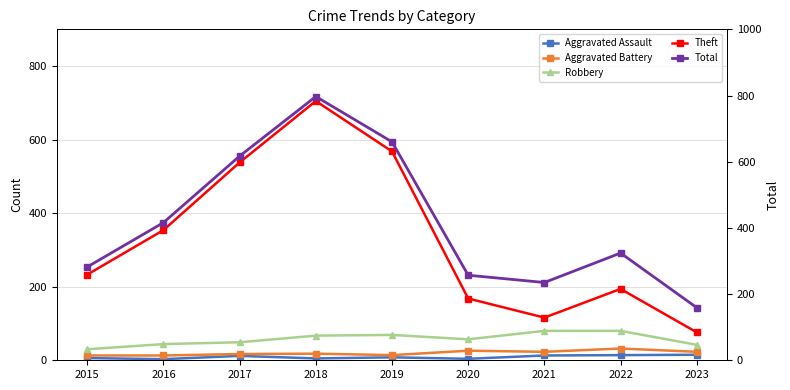

Between 2016 and 2019, which series saw the biggest shift?

Total